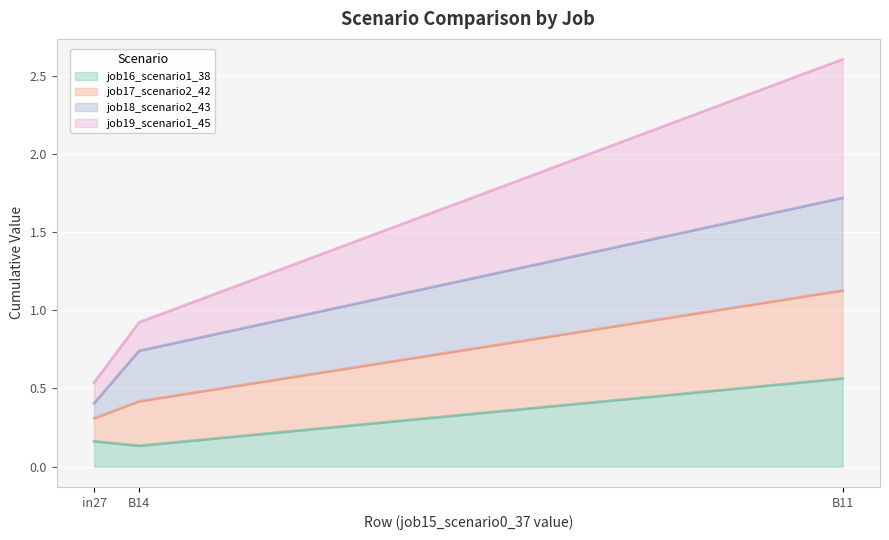

Is it true that job16_scenario1_38 equals 0.1 at B14?

True